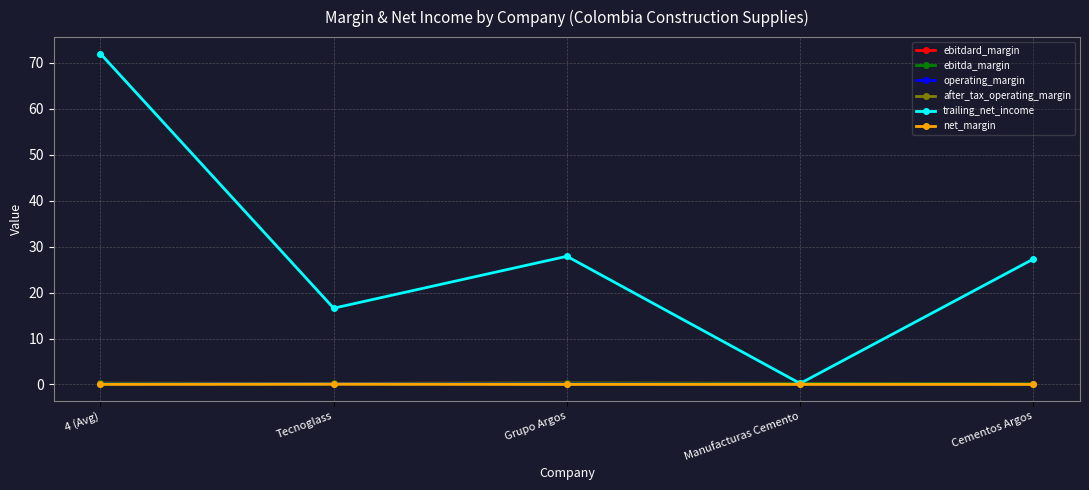

Is this an area chart (filled region under the line)?

No